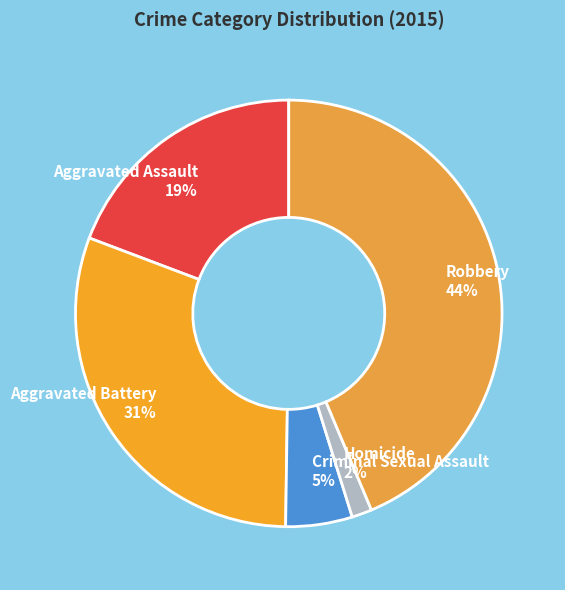

Combined, do Robbery and Aggravated Assault account for over 50%?

Yes